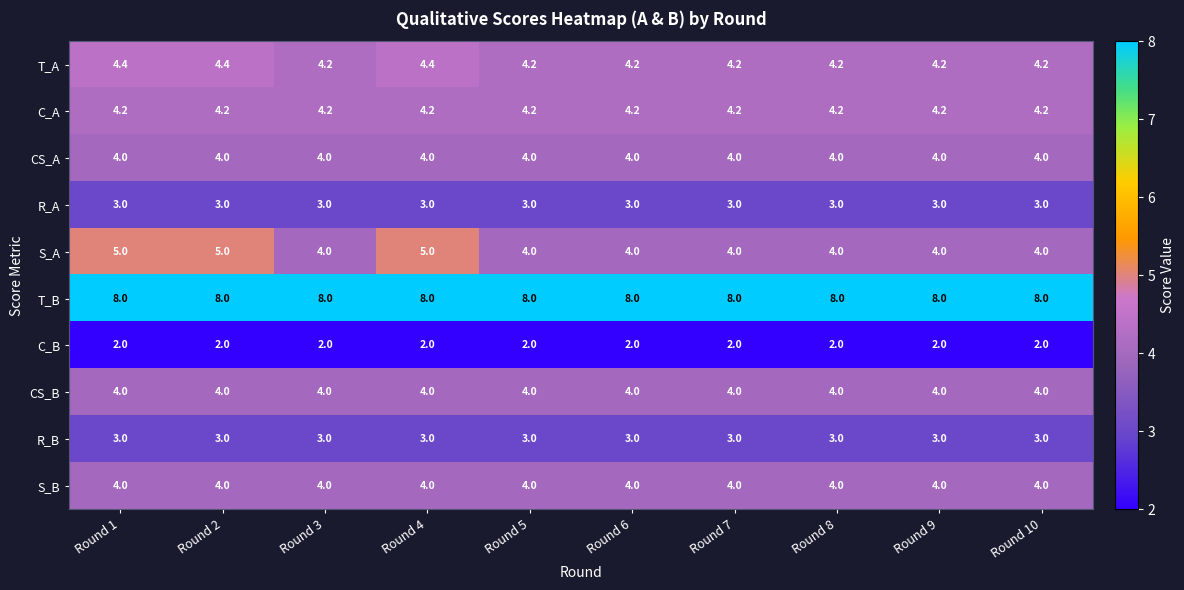

Which series changed the most between Round 4 and Round 8?

S_A